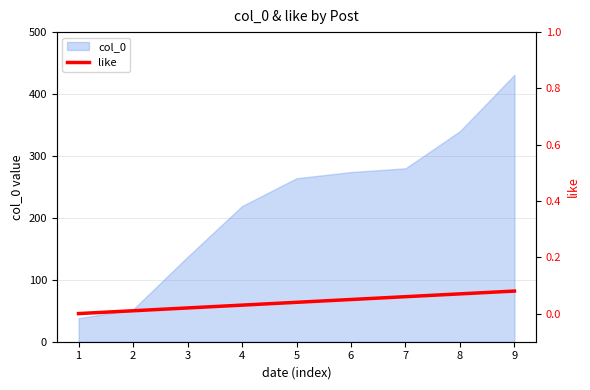

How many data points are above 0?

8